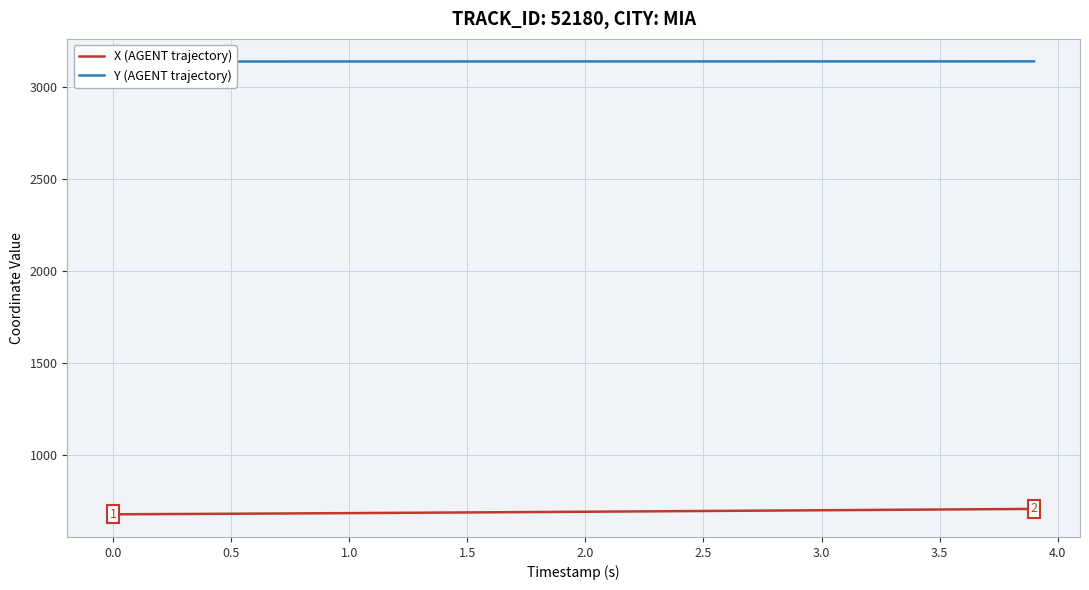

At how many categories does at least one series exceed 896?

40